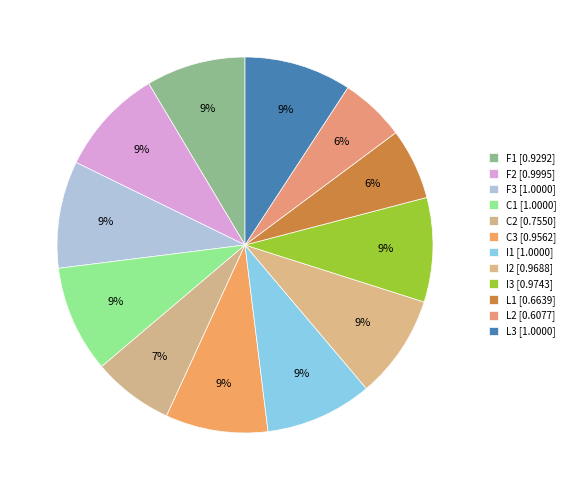

How many slices are in this pie chart?

12